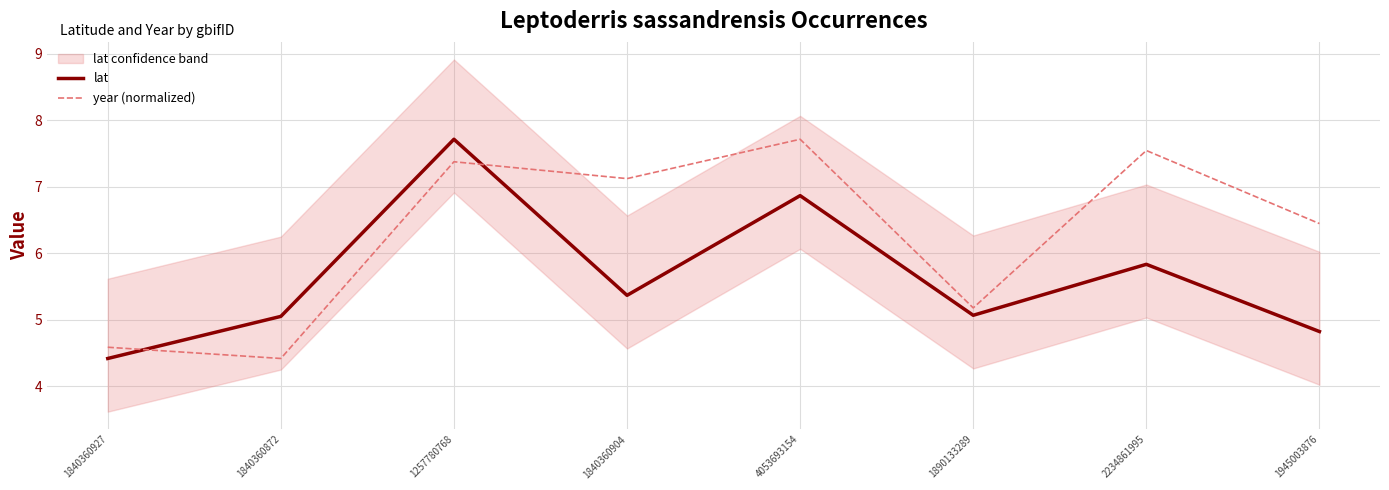

What position from the right is 1840360904?

5